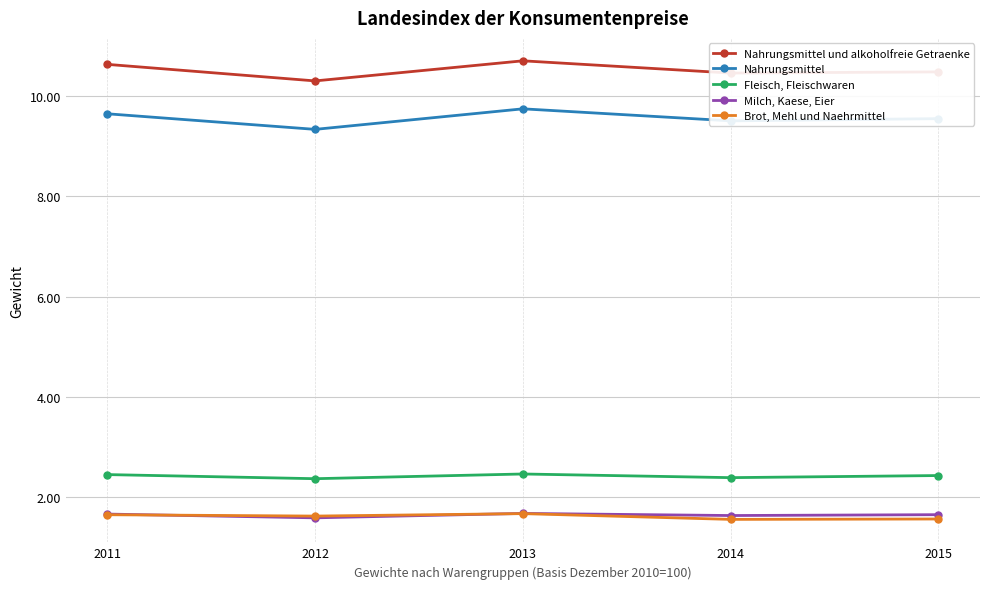

Count the Nahrungsmittel und alkoholfreie Getraenke values in the range 10 to 11.

5